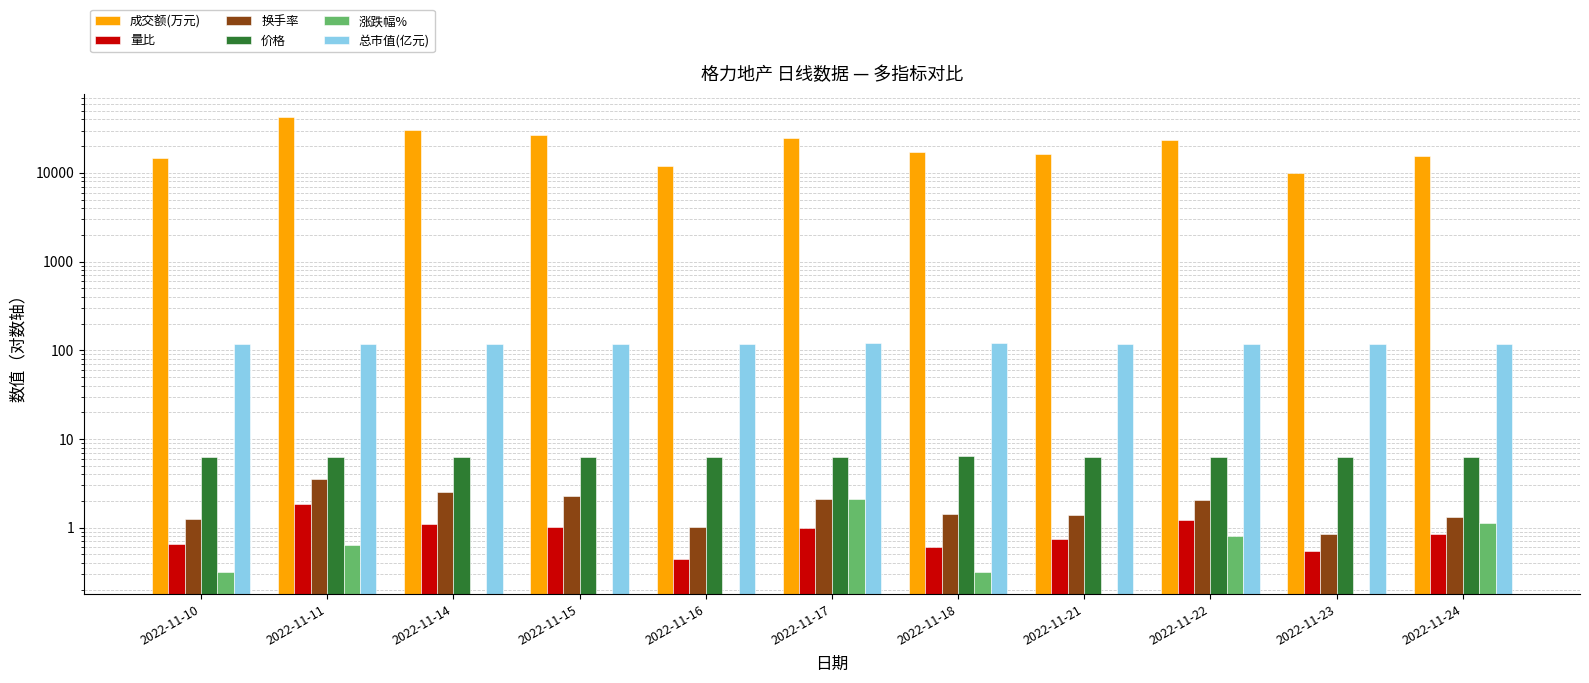

What is the value of the 总市值(亿元) bar at the 8th from the left?

117.4